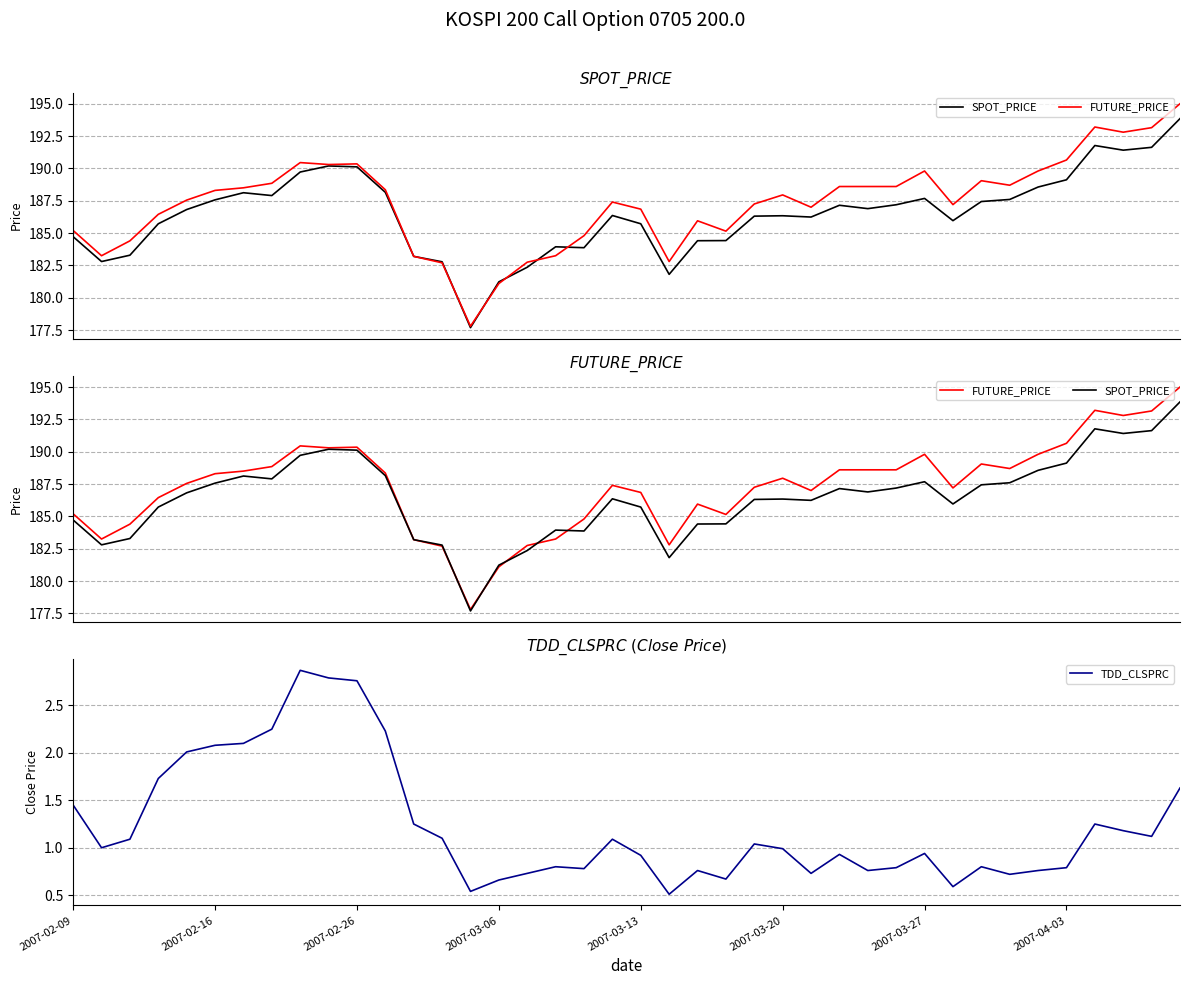

The value of FUTURE_PRICE at 12 is 295.2. True or false?

False